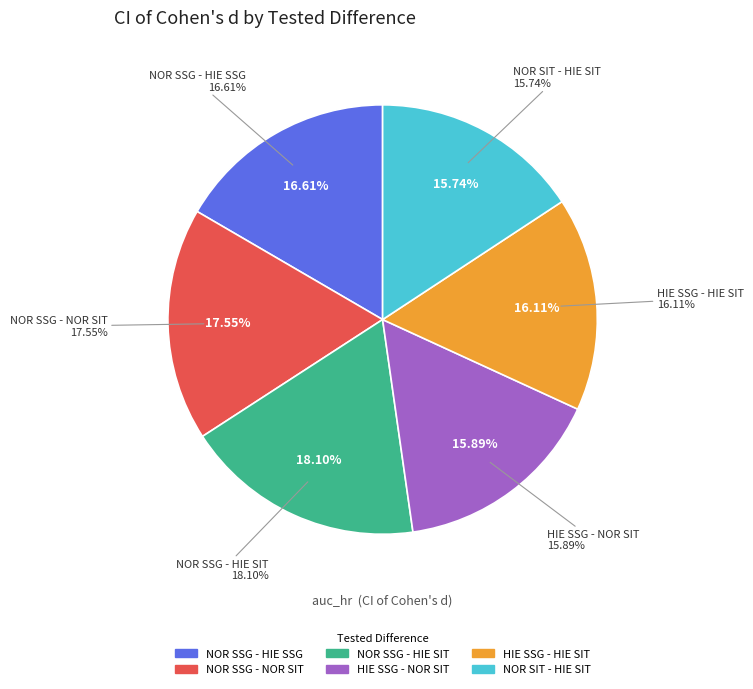

What percentage is the HIE SSG - HIE SIT slice, to the nearest percent?

16%